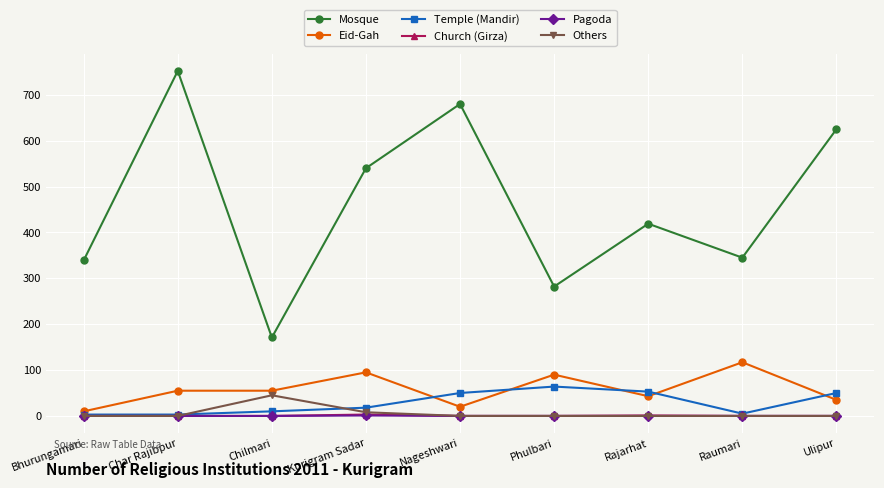

Is it true that Mosque equals 604 at Rajarhat?

False